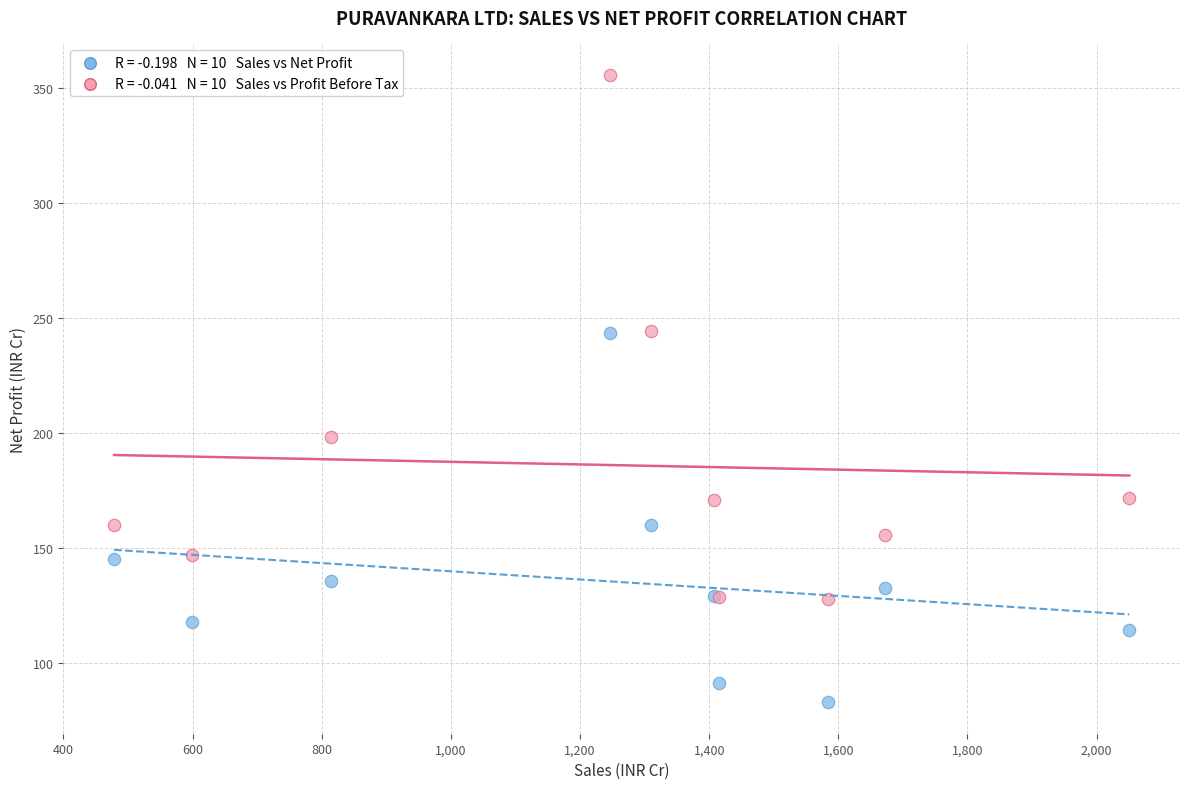

Across all series, what Y value is closest to 219?

198.3